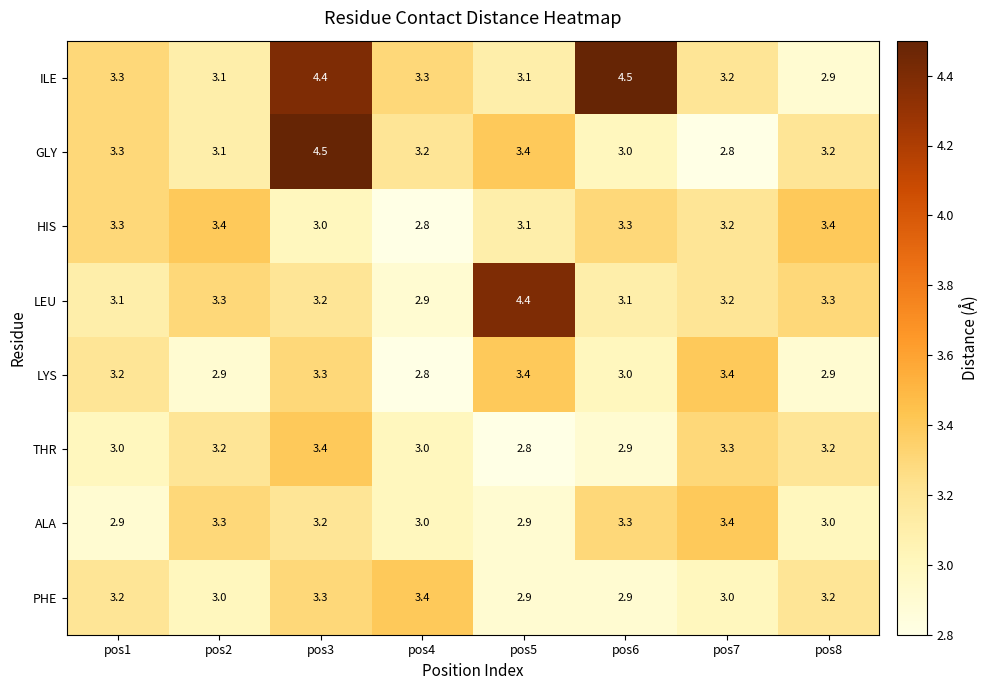

Is it true that THR equals 2.8 at pos5?

True